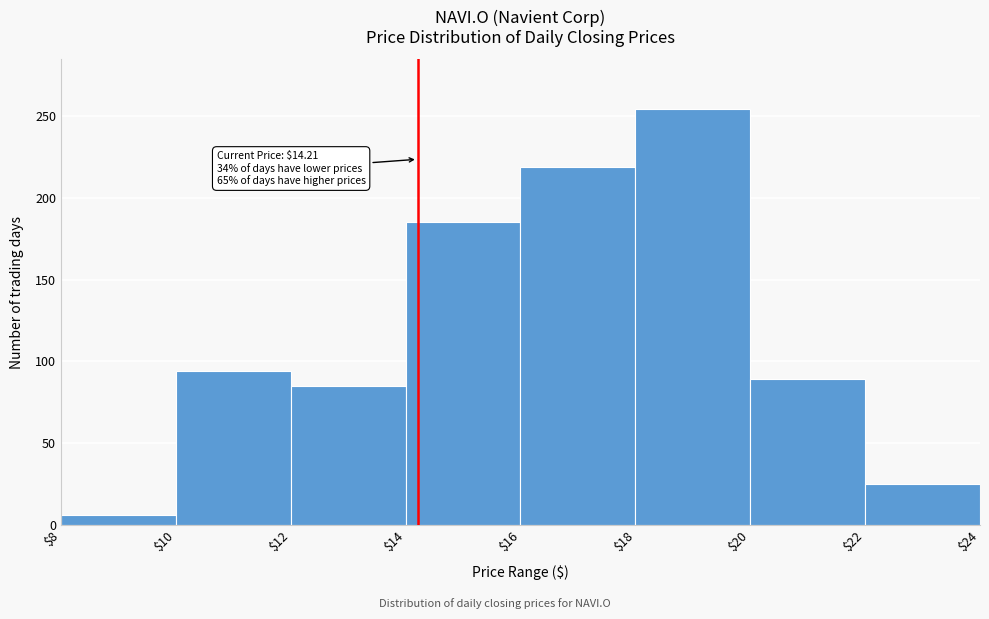

Over which range of the x-axis is the bar tallest?

$18 to $20